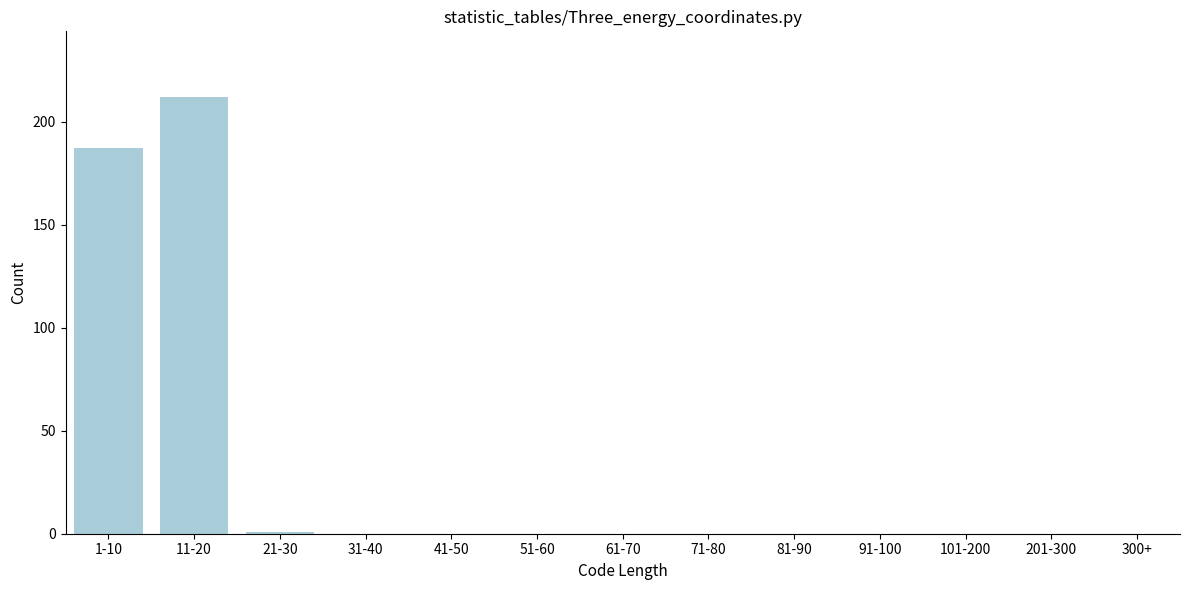

Reading right to left, what are all the values shown in this chart?

300+=0	201-300=0	101-200=0	91-100=0	81-90=0	71-80=0	61-70=0	51-60=0	41-50=0	31-40=0	21-30=1	11-20=212	1-10=187